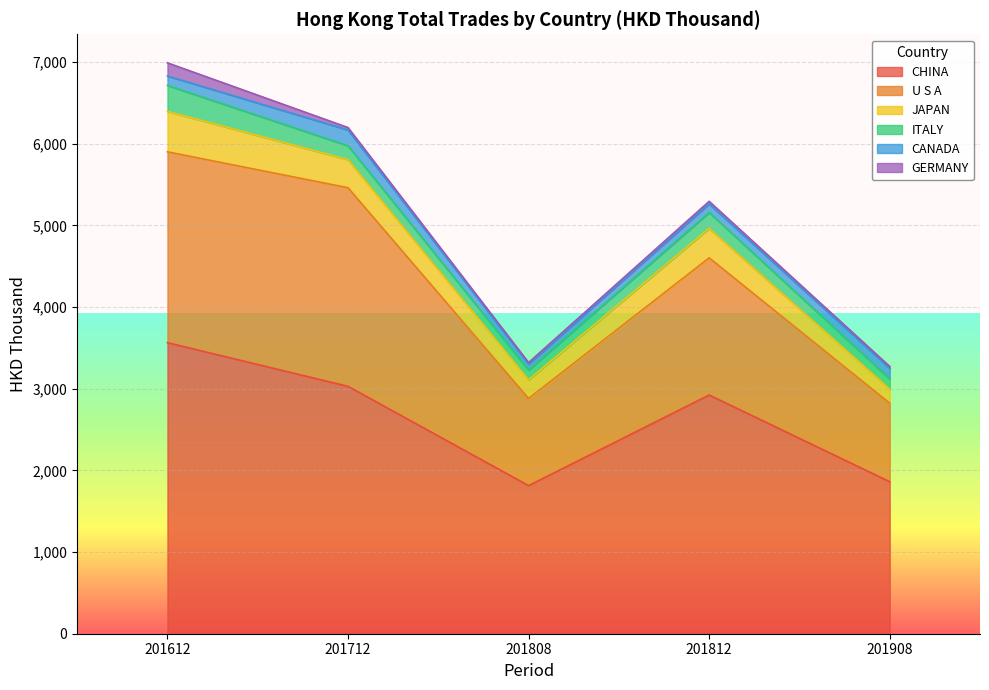

Reading right to left, transcribe all the data shown in this chart.

CHINA: 201908=1861.2	201812=2922.9	201808=1813.3	201712=3029.2	201612=3563.8
U S A: 201908=961.7	201812=1679.7	201808=1067.3	201712=2431.6	201612=2337.0
JAPAN: 201908=171.6	201812=360.4	201808=227.9	201712=344.1	201612=495.8
ITALY: 201908=125.8	201812=194.6	201808=119.9	201712=170.0	201612=317.7
CANADA: 201908=129.6	201812=105.0	201808=74.0	201712=193.2	201612=114.8
GERMANY: 201908=23.0	201812=32.1	201808=17.8	201712=29.9	201612=161.3